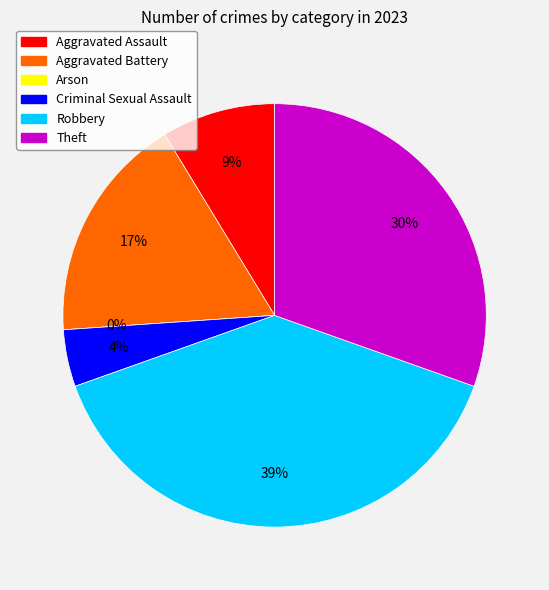

True or false: Aggravated Battery accounts for 17% of the total.

True